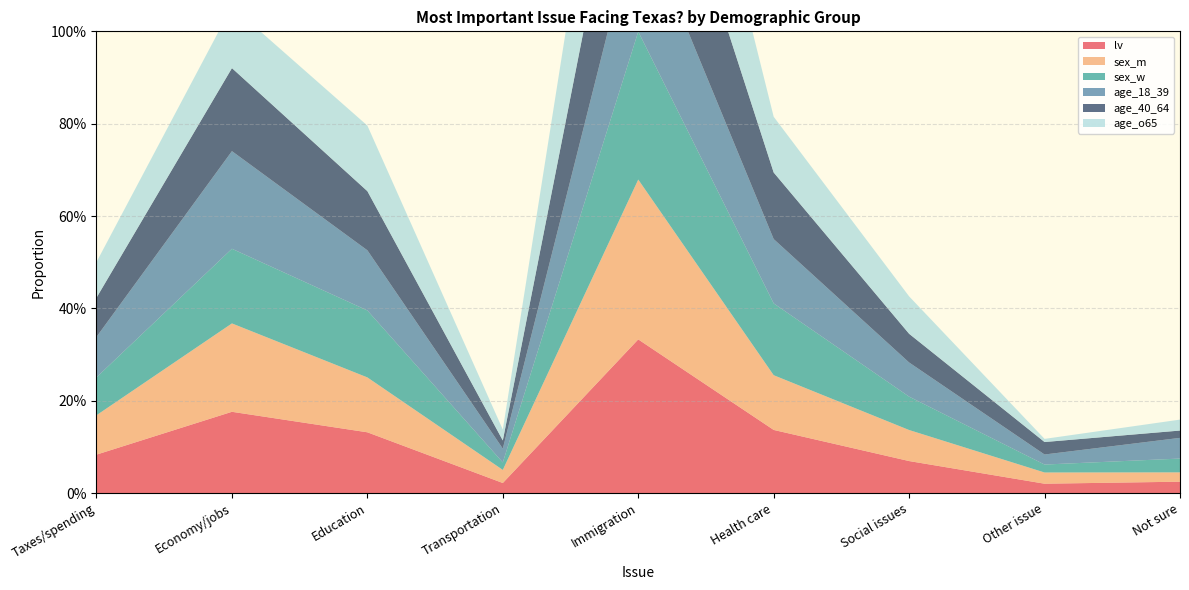

Reading right to left, extract all data points from this chart.

lv: 0.0	0.0	0.1	0.1	0.3	0.0	0.1	0.2	0.1
sex_m: 0.0	0.0	0.1	0.1	0.3	0.0	0.1	0.2	0.1
sex_w: 0.0	0.0	0.1	0.2	0.3	0.0	0.1	0.2	0.1
age_18_39: 0.0	0.0	0.1	0.1	0.3	0.0	0.1	0.2	0.1
age_40_64: 0.0	0.0	0.1	0.1	0.3	0.0	0.1	0.2	0.1
age_o65: 0.0	0.0	0.1	0.1	0.4	0.0	0.1	0.1	0.1